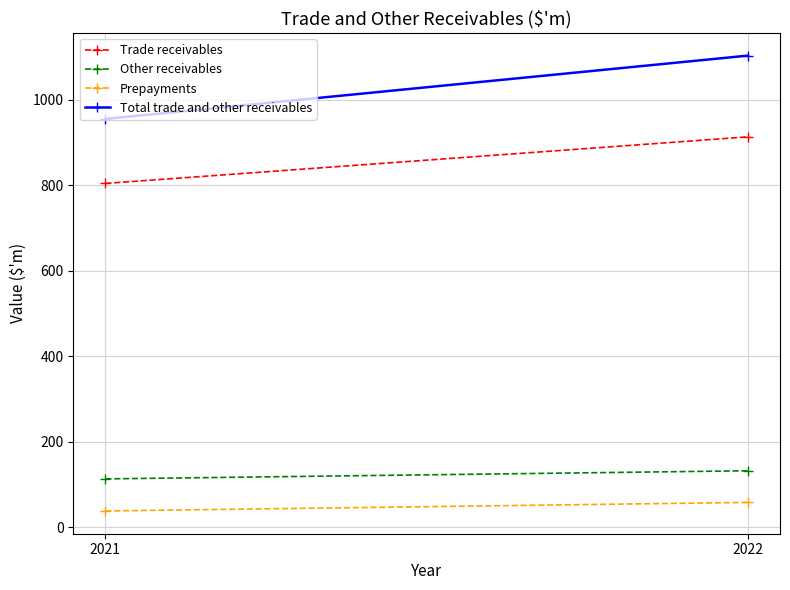

At which label does Prepayments reach its peak?

2022